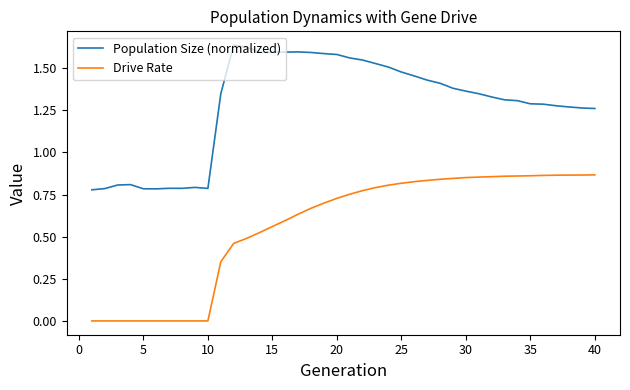

True or false: Drive Rate and Population Size (normalized) cross at least once.

False